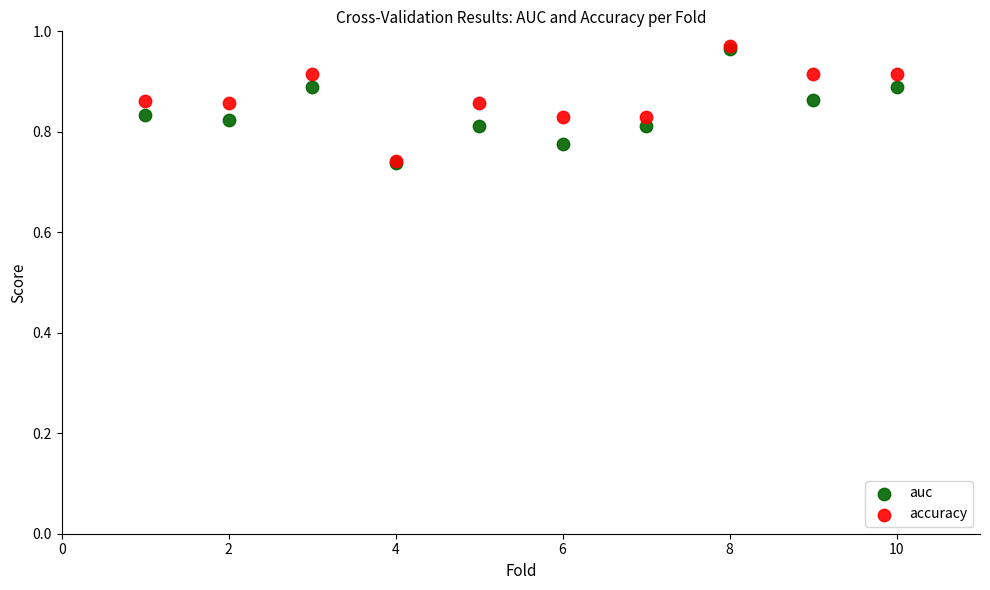

What are all the series names shown in the legend?

auc, accuracy